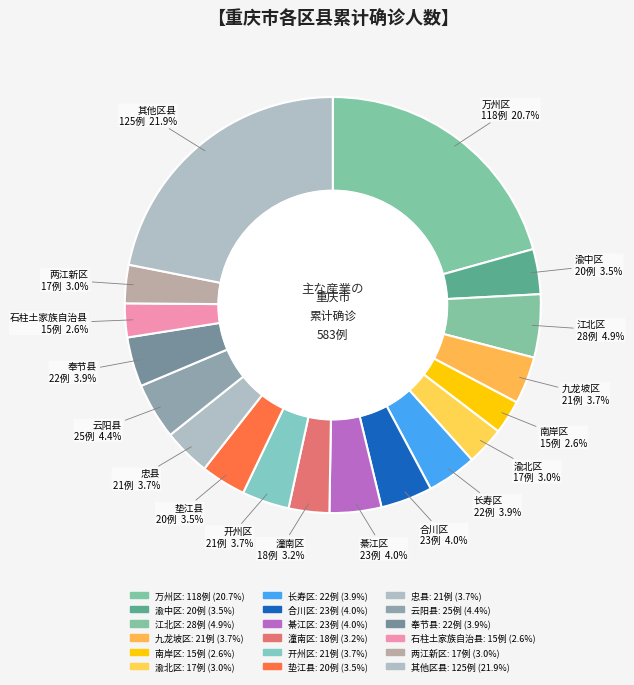

What is the ratio of the value at 綦江区 to the value at 忠县?

1.1